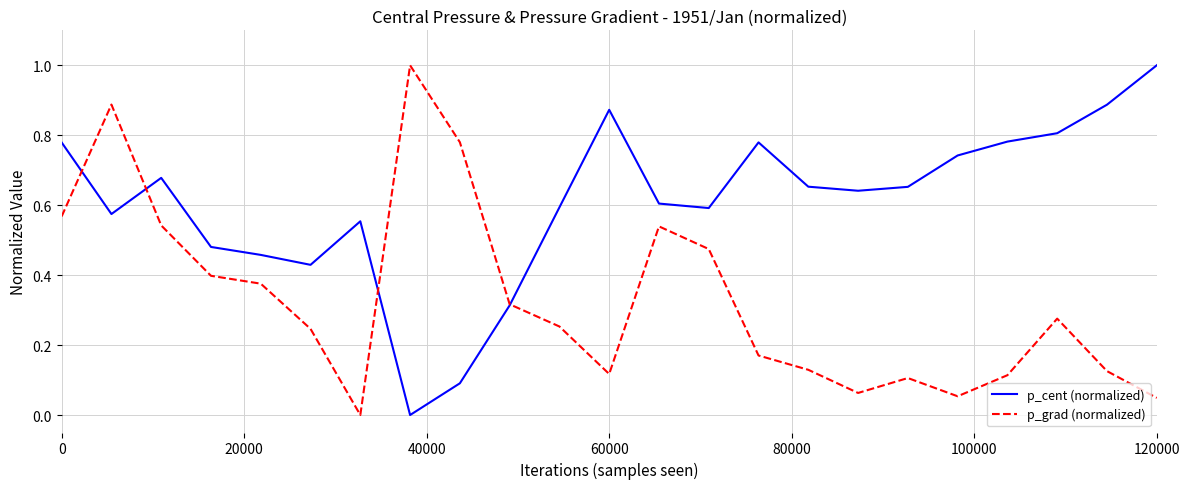

After their last crossing, which series has the higher values: p_grad (normalized) or p_cent (normalized)?

p_cent (normalized)